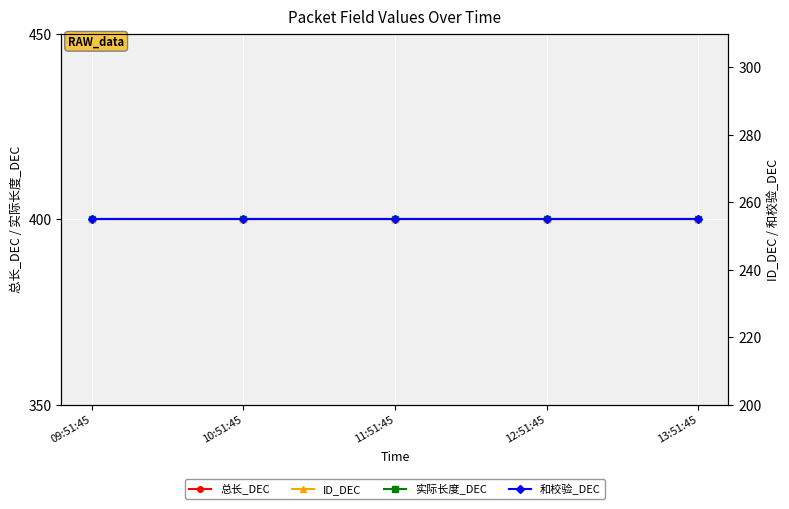

At how many categories does at least one series exceed 268?

5